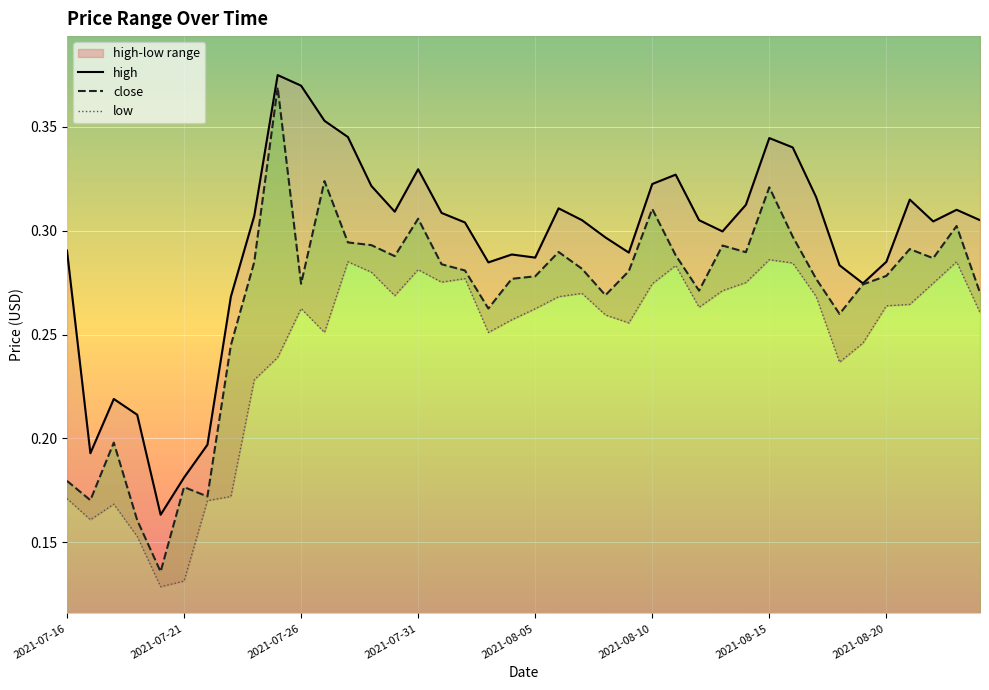

Reading left to right, what are all the values shown in this chart?

high: 0.3	0.2	0.2	0.2	0.2	0.2	0.2	0.3	0.3	0.4	0.4	0.4	0.3	0.3	0.3	0.3	0.3	0.3	0.3	0.3	0.3	0.3	0.3	0.3	0.3	0.3	0.3	0.3	0.3	0.3	0.3	0.3	0.3	0.3	0.3	0.3	0.3	0.3	0.3	0.3
close: 0.2	0.2	0.2	0.2	0.1	0.2	0.2	0.2	0.3	0.4	0.3	0.3	0.3	0.3	0.3	0.3	0.3	0.3	0.3	0.3	0.3	0.3	0.3	0.3	0.3	0.3	0.3	0.3	0.3	0.3	0.3	0.3	0.3	0.3	0.3	0.3	0.3	0.3	0.3	0.3
low: 0.2	0.2	0.2	0.2	0.1	0.1	0.2	0.2	0.2	0.2	0.3	0.3	0.3	0.3	0.3	0.3	0.3	0.3	0.3	0.3	0.3	0.3	0.3	0.3	0.3	0.3	0.3	0.3	0.3	0.3	0.3	0.3	0.3	0.2	0.2	0.3	0.3	0.3	0.3	0.3